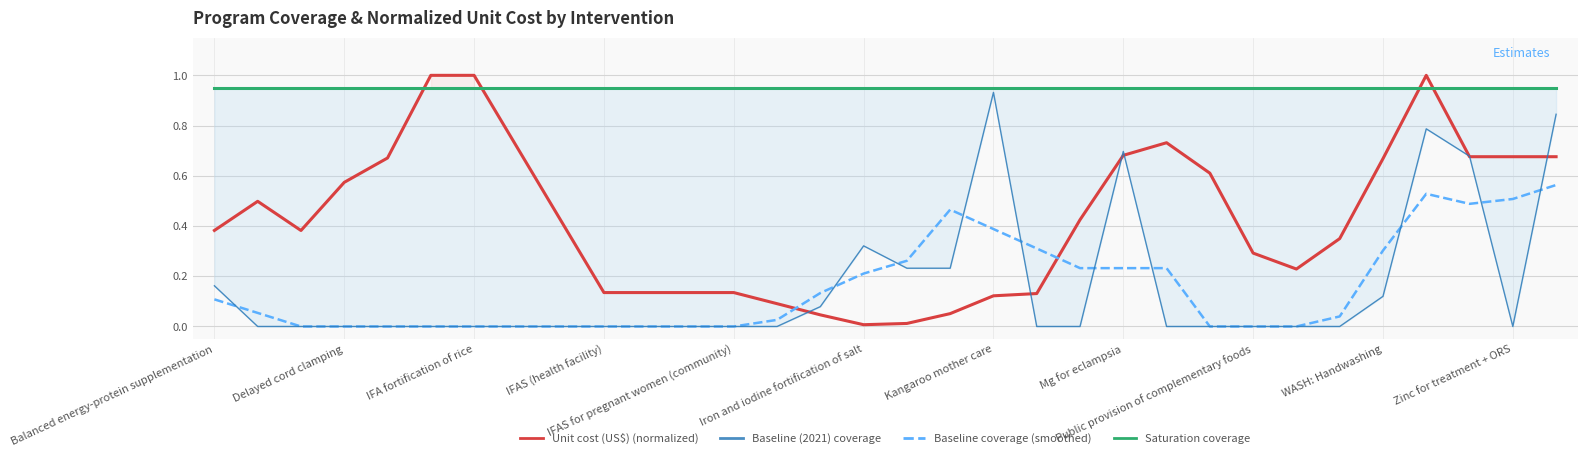

What is the maximum value for Unit cost (US$) (normalized)?

1.0